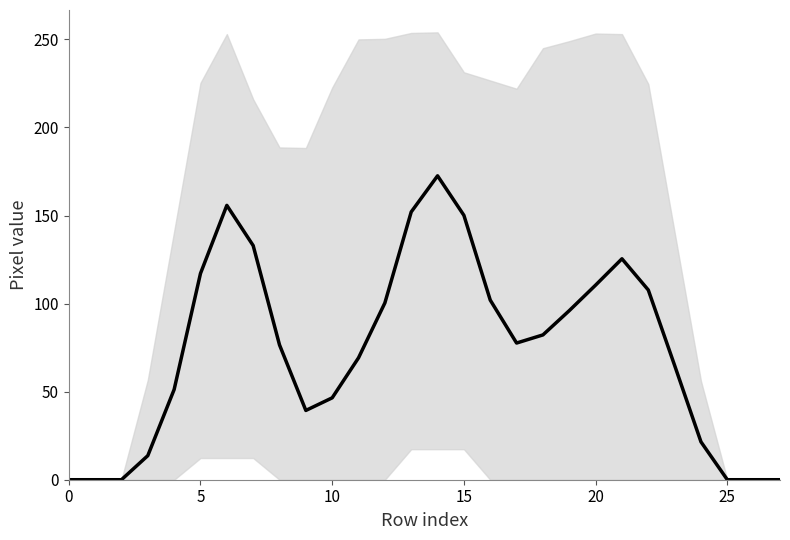

Which category has the highest value across all series?

14